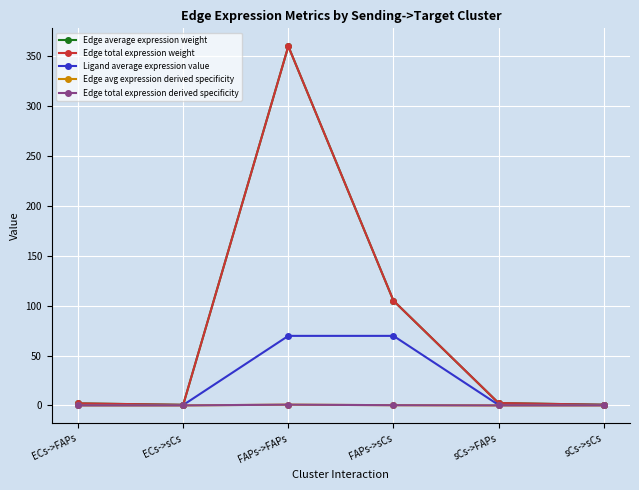

Is this an area chart (filled region under the line)?

No